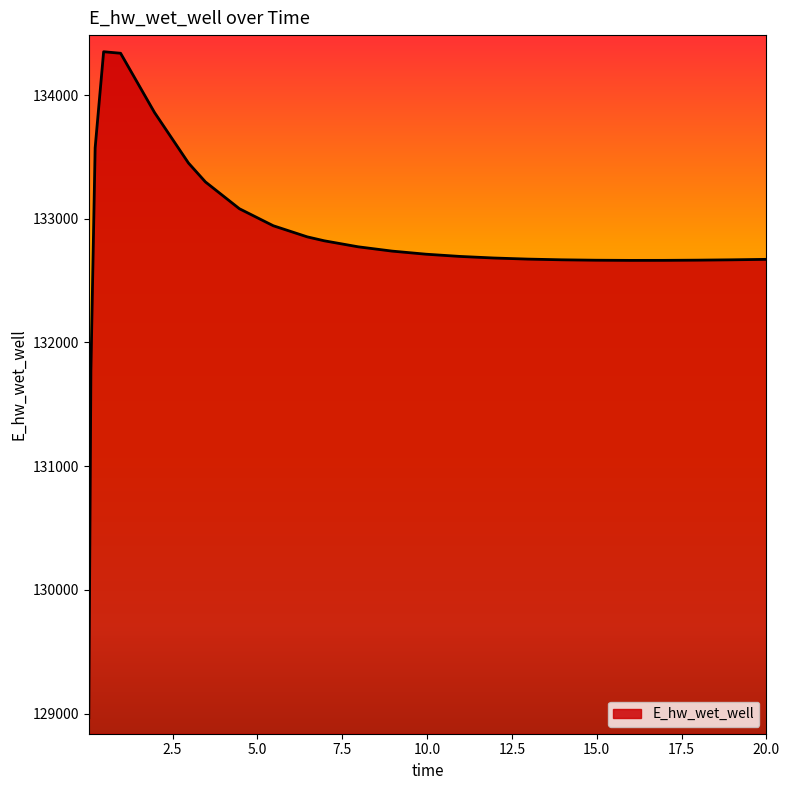

How many values exceed 132713?

13